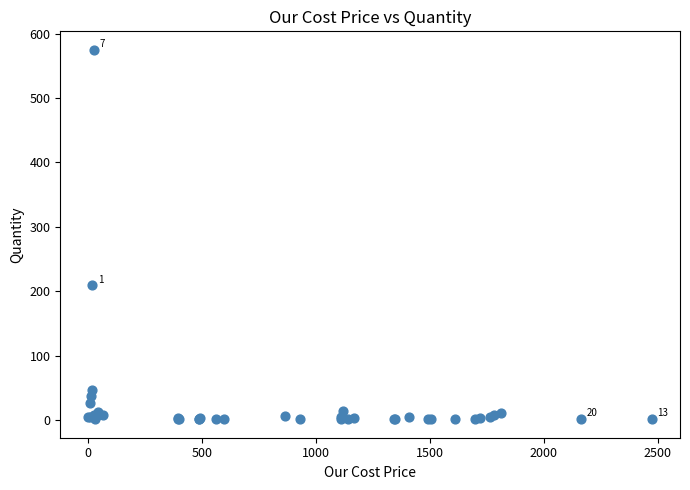

What Y value in the scatter plot is closest to 288?

209